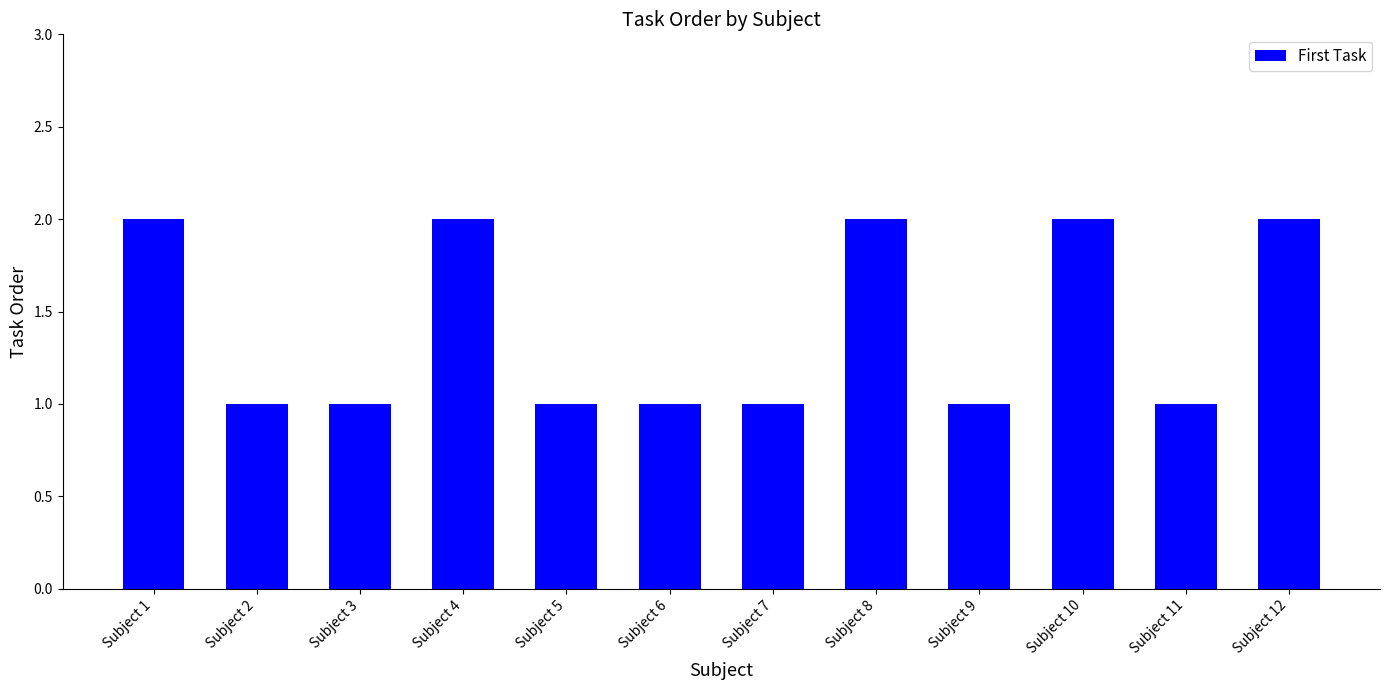

What is the value of the 3rd bar from the left?

1